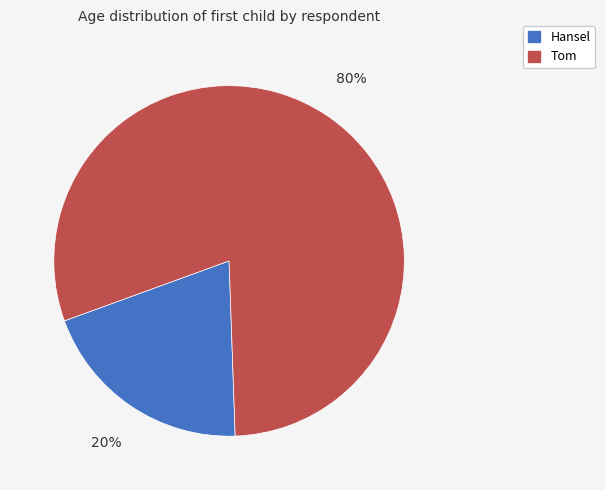

What is the majority slice?

Tom